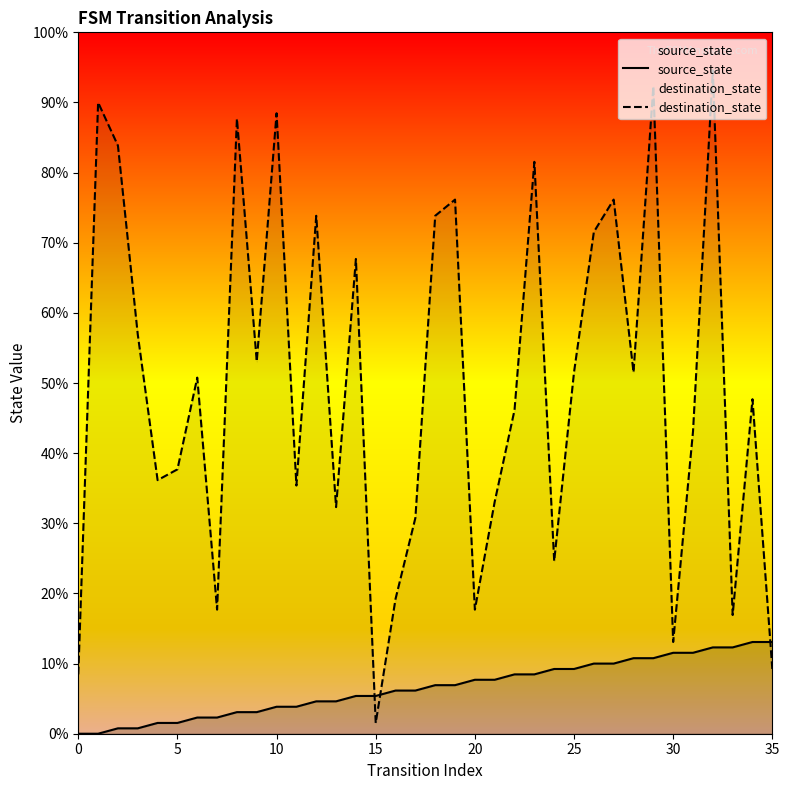

Which has a higher value, 22 or 24?

24